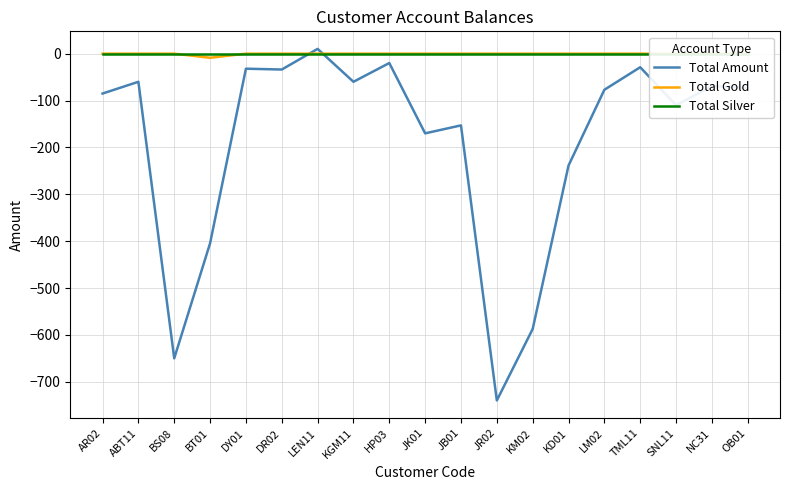

How many data points does each series have?

19